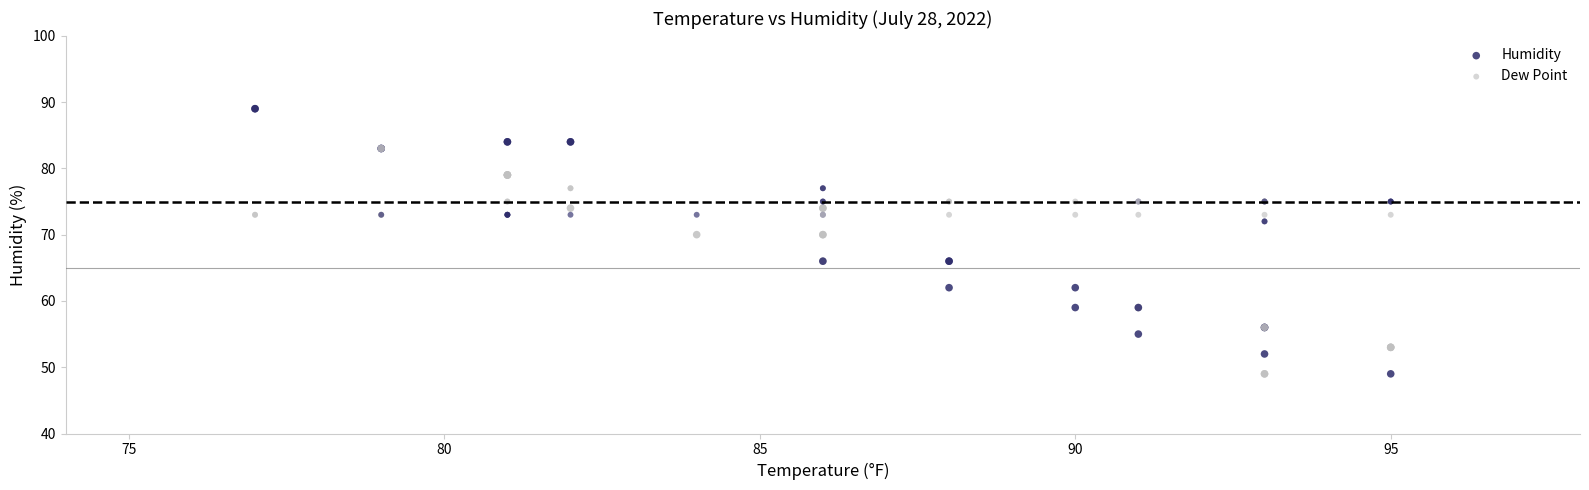

Which series reaches the minimum Y coordinate?

Humidity